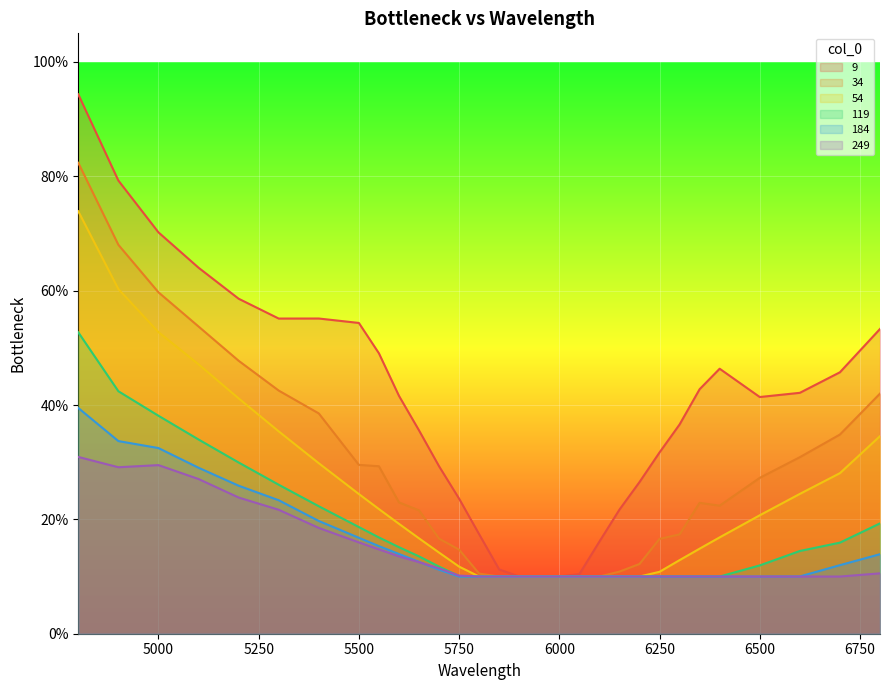

Between 5000 and 5900, which is larger?

5000